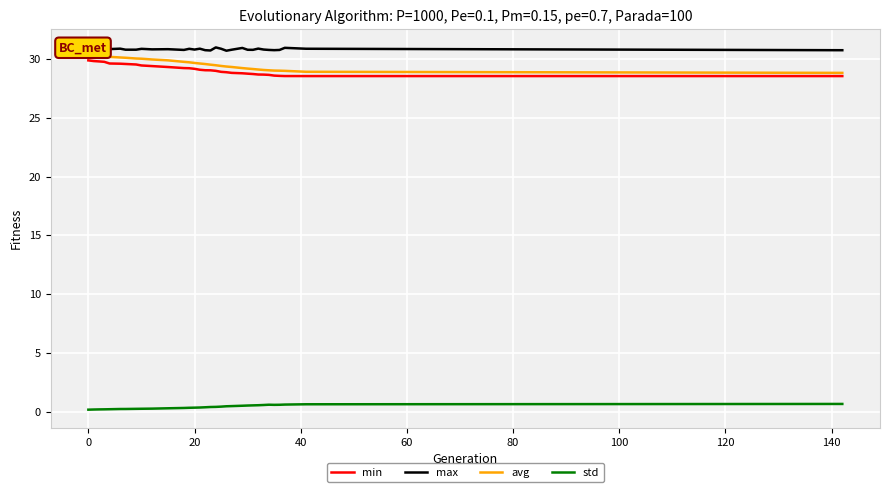

True or false: std and avg intersect in this chart.

False